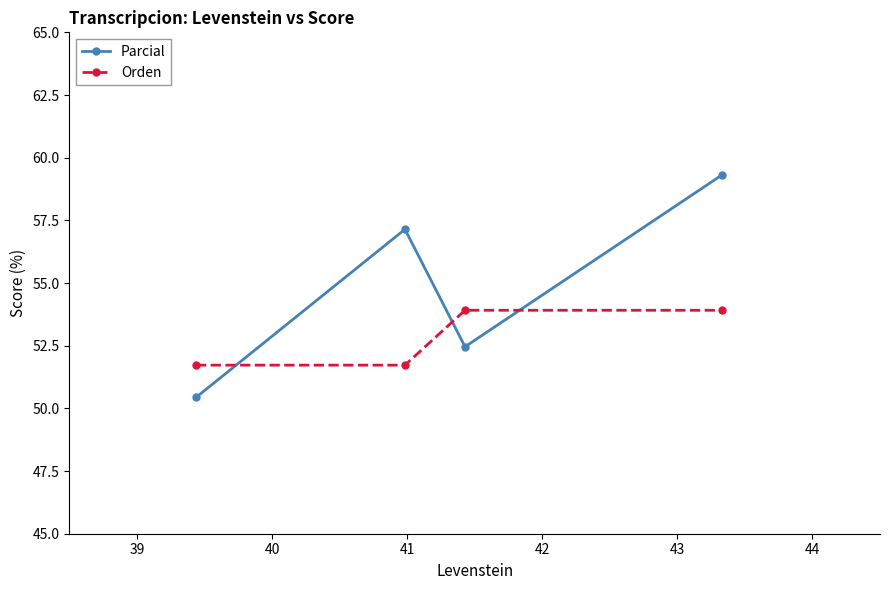

List the series in order of their peak value, lowest first.

Orden, Parcial